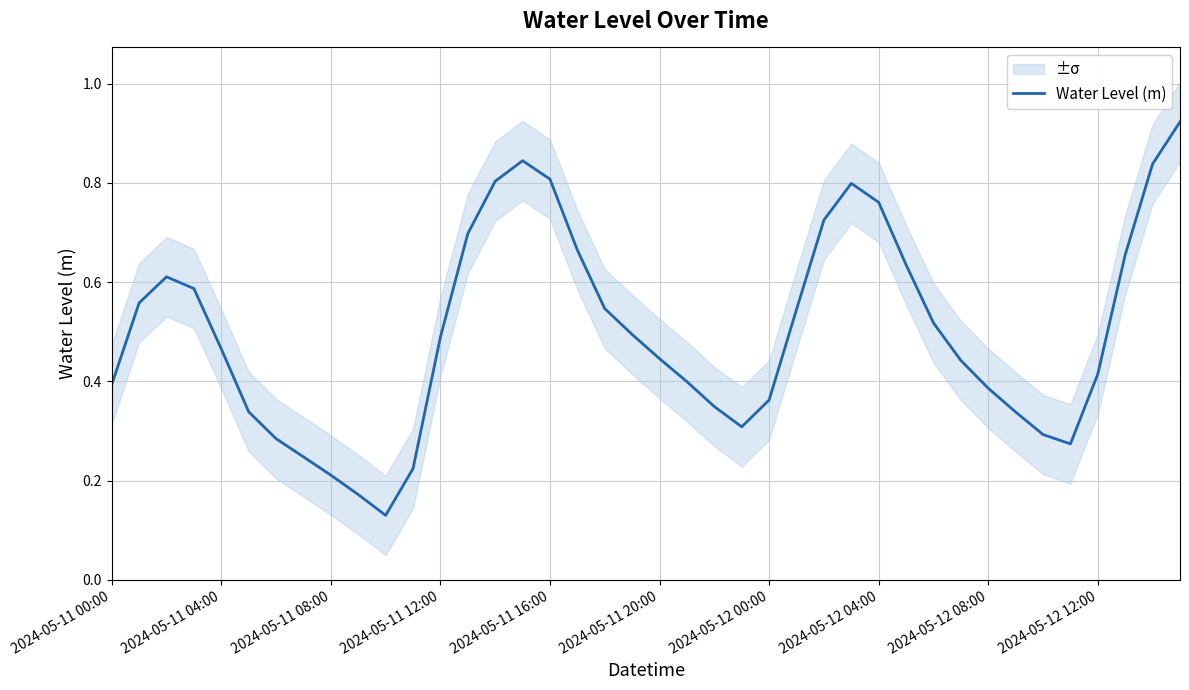

What is the greatest value displayed?

0.9